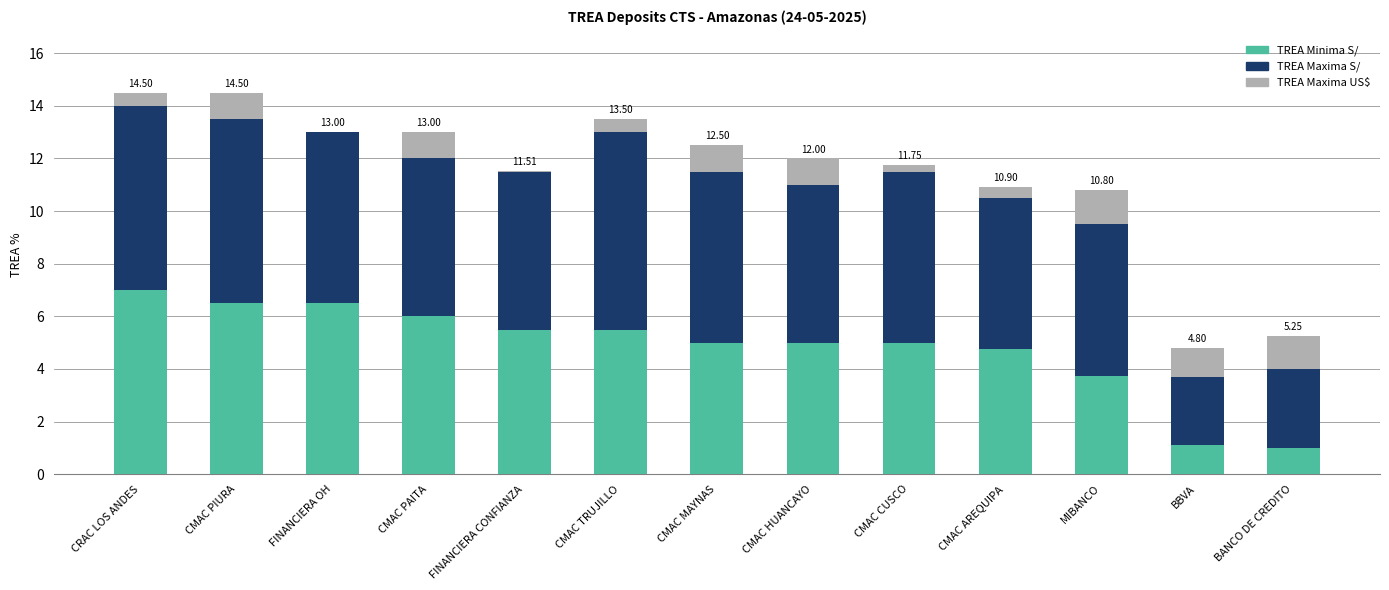

Count the number of data series in this chart.

3